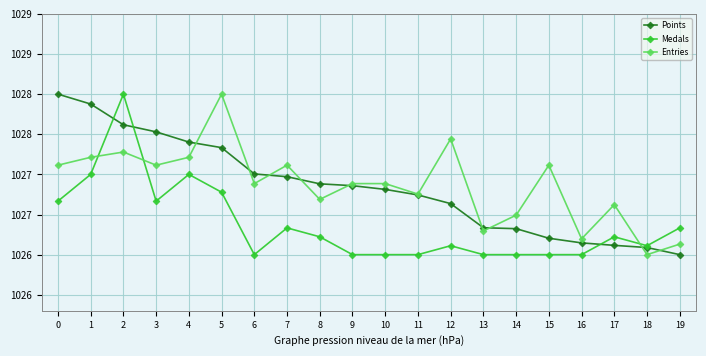

Does the chart have visible grid lines?

Yes